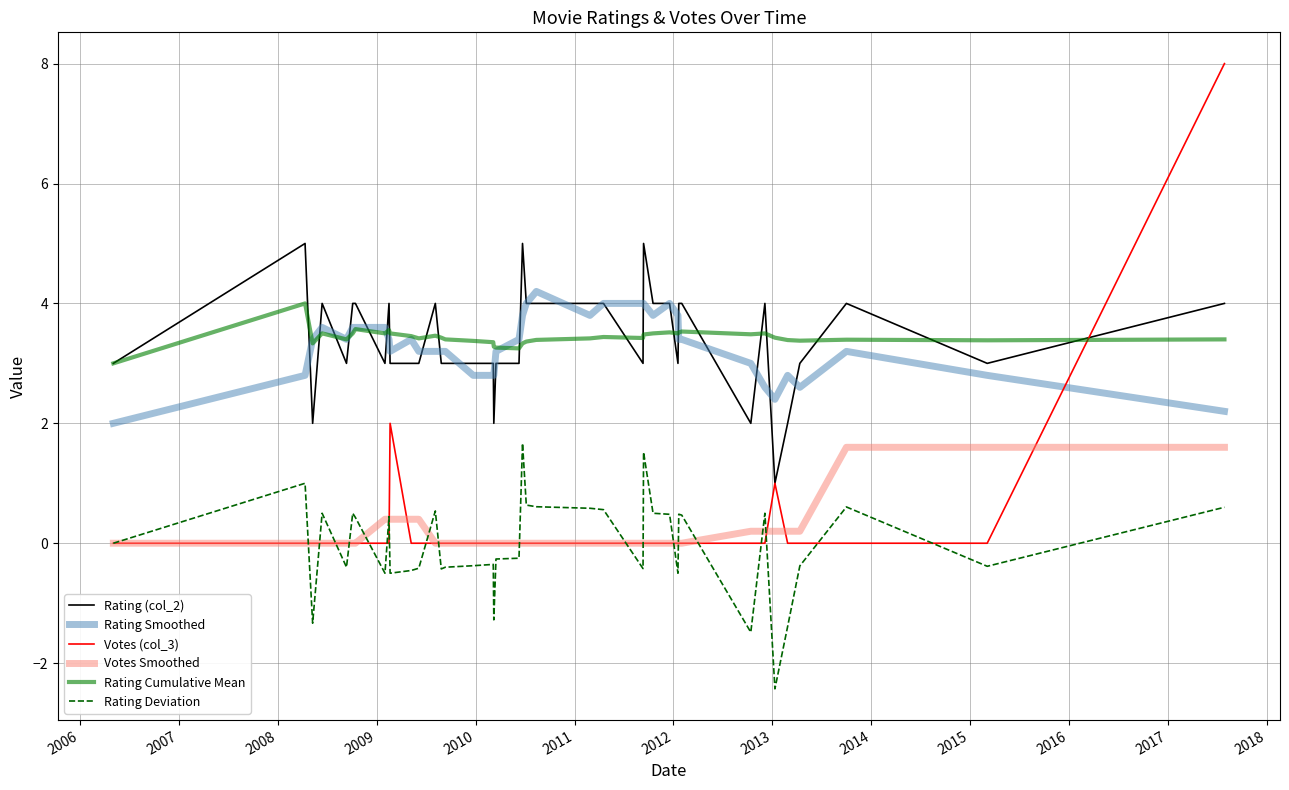

What is the minimum value shown in the chart?

-2.4